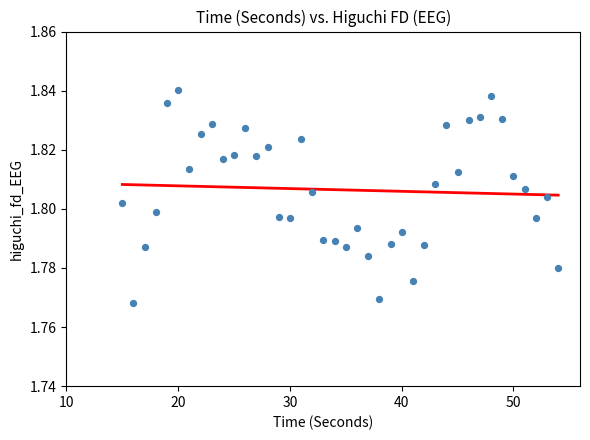

What is the range of X values (max minus min)?

39.0